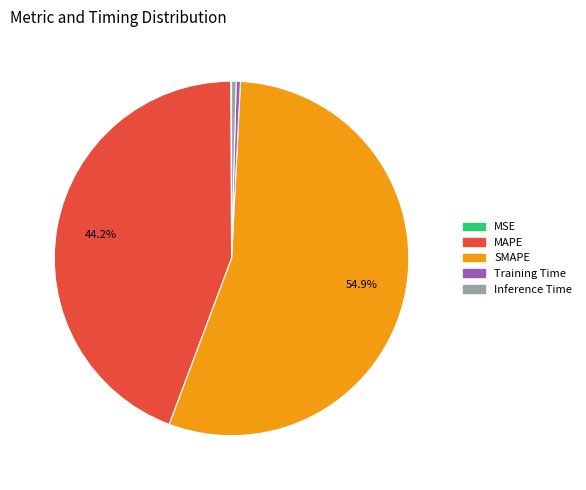

What is the largest slice in the pie chart?

SMAPE